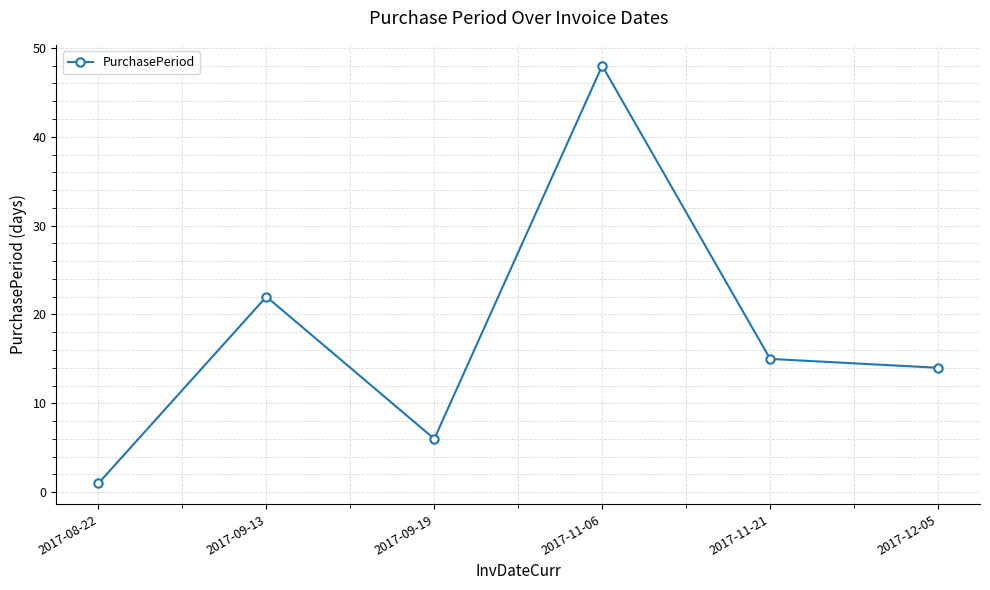

Rank the categories by value from lowest to highest.

2017-08-22, 2017-09-19, 2017-12-05, 2017-11-21, 2017-09-13, 2017-11-06